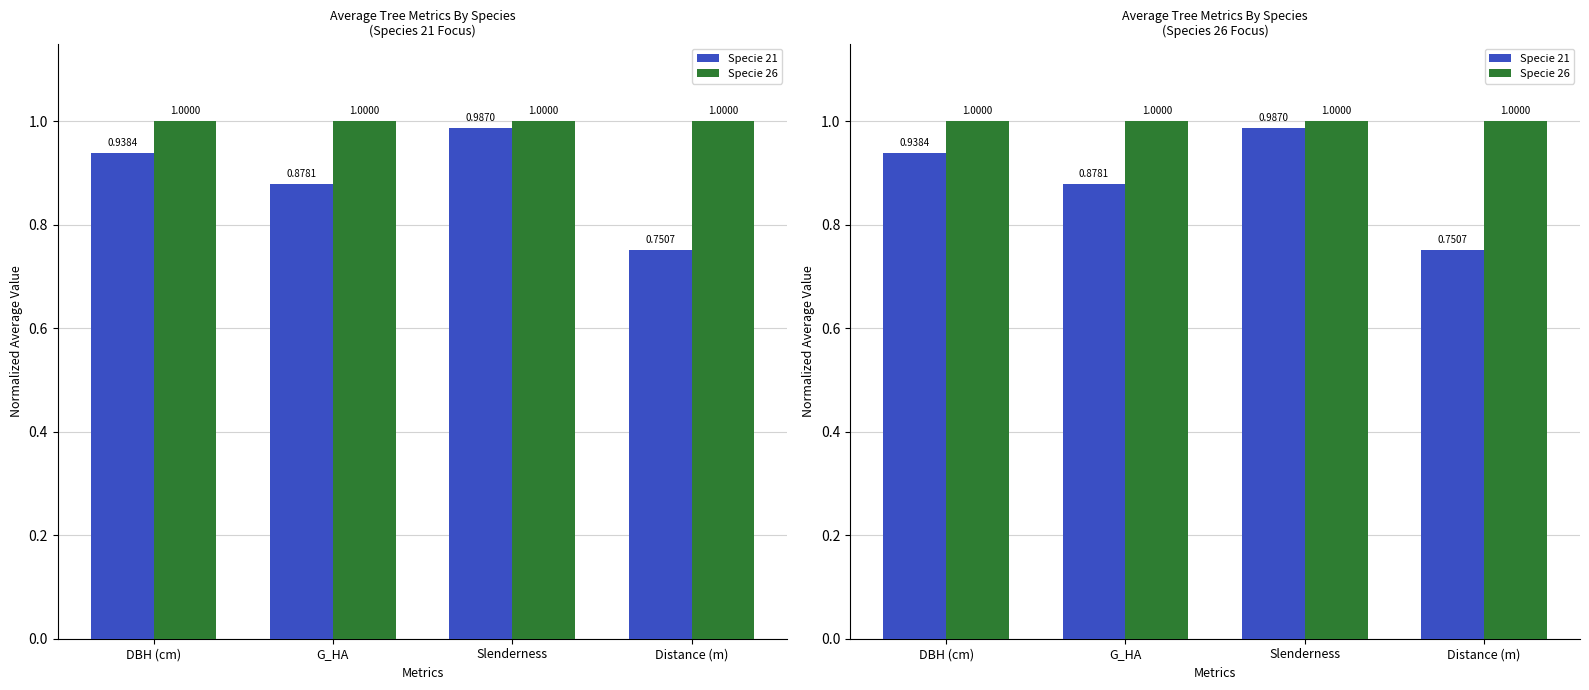

At G_HA, list the series in order from smallest to largest.

Specie 21, Specie 26